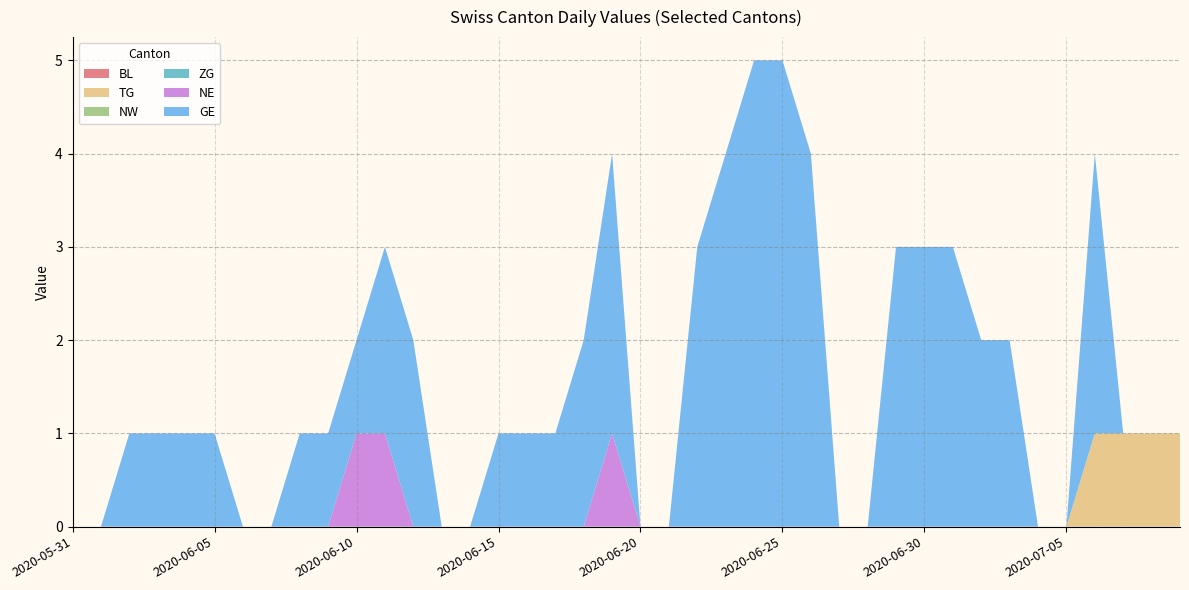

Reading right to left, what are all the values shown in this chart?

BL: 0	0	0	0	0	0	0	0	0	0	0	0	0	0	0	0	0	0	0	0	0	0	0	0	0	0	0	0	0	0	0	0	0	0	0	0	0	0	0	0
TG: 1	1	1	1	0	0	0	0	0	0	0	0	0	0	0	0	0	0	0	0	0	0	0	0	0	0	0	0	0	0	0	0	0	0	0	0	0	0	0	0
NW: 0	0	0	0	0	0	0	0	0	0	0	0	0	0	0	0	0	0	0	0	0	0	0	0	0	0	0	0	0	0	0	0	0	0	0	0	0	0	0	0
ZG: 0	0	0	0	0	0	0	0	0	0	0	0	0	0	0	0	0	0	0	0	0	0	0	0	0	0	0	0	0	0	0	0	0	0	0	0	0	0	0	0
NE: 0	0	0	0	0	0	0	0	0	0	0	0	0	0	0	0	0	0	0	0	1	0	0	0	0	0	0	0	1	1	0	0	0	0	0	0	0	0	0	0
GE: 0	0	0	3	0	0	2	2	3	3	3	0	0	4	5	5	4	3	0	0	3	2	1	1	1	0	0	2	2	1	1	1	0	0	1	1	1	1	0	0